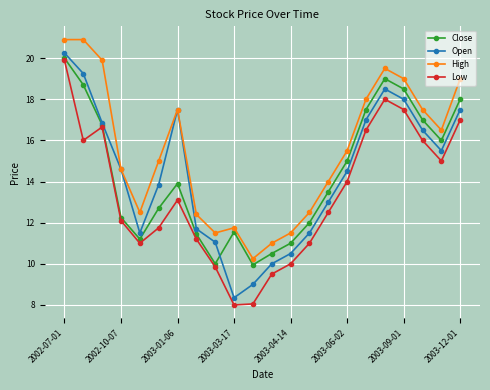

What is the smallest value displayed?

8.0